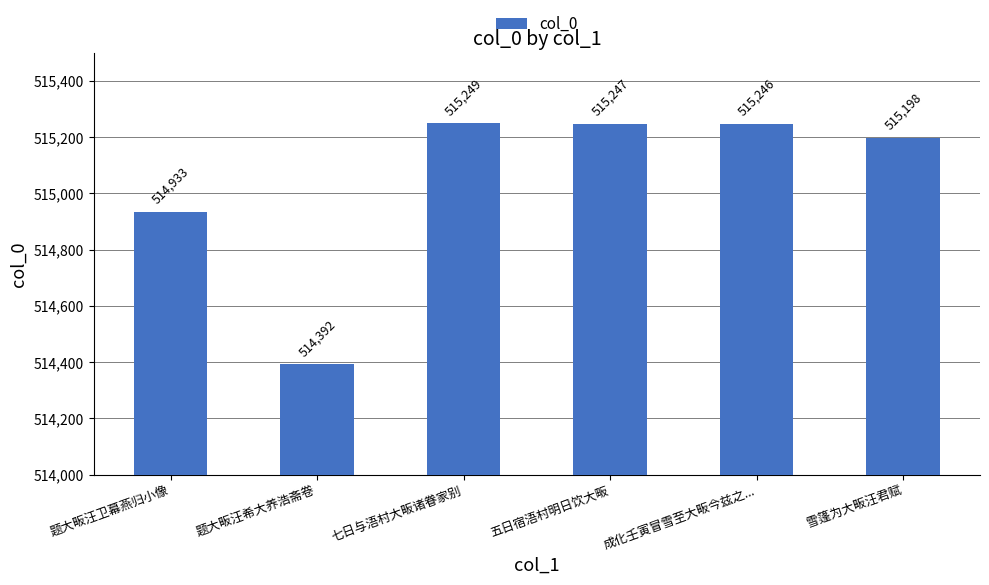

Does the chart contain stacked bars?

No